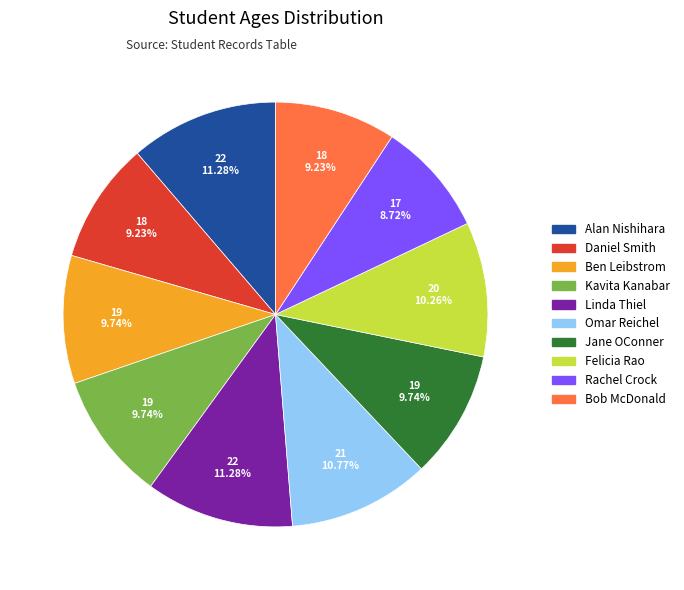

Count the number of slices in the pie.

10